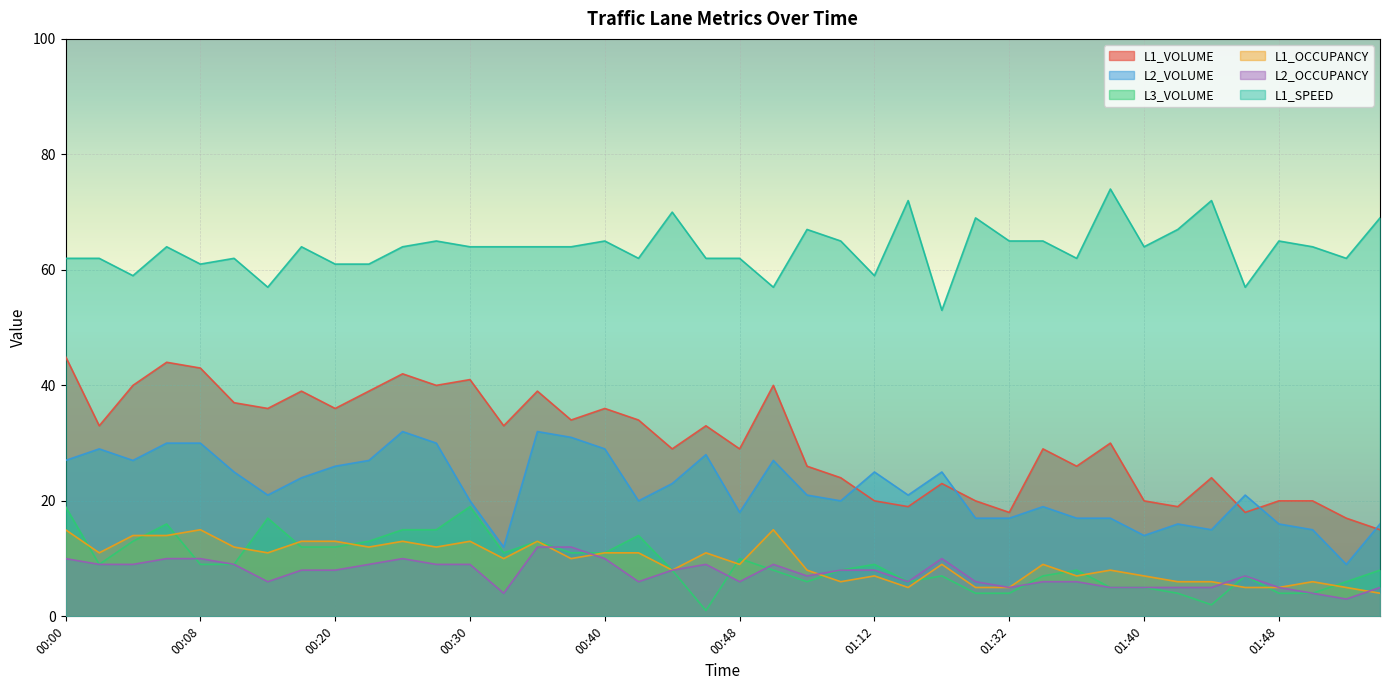

Which series has the largest total across all categories?

L1_SPEED